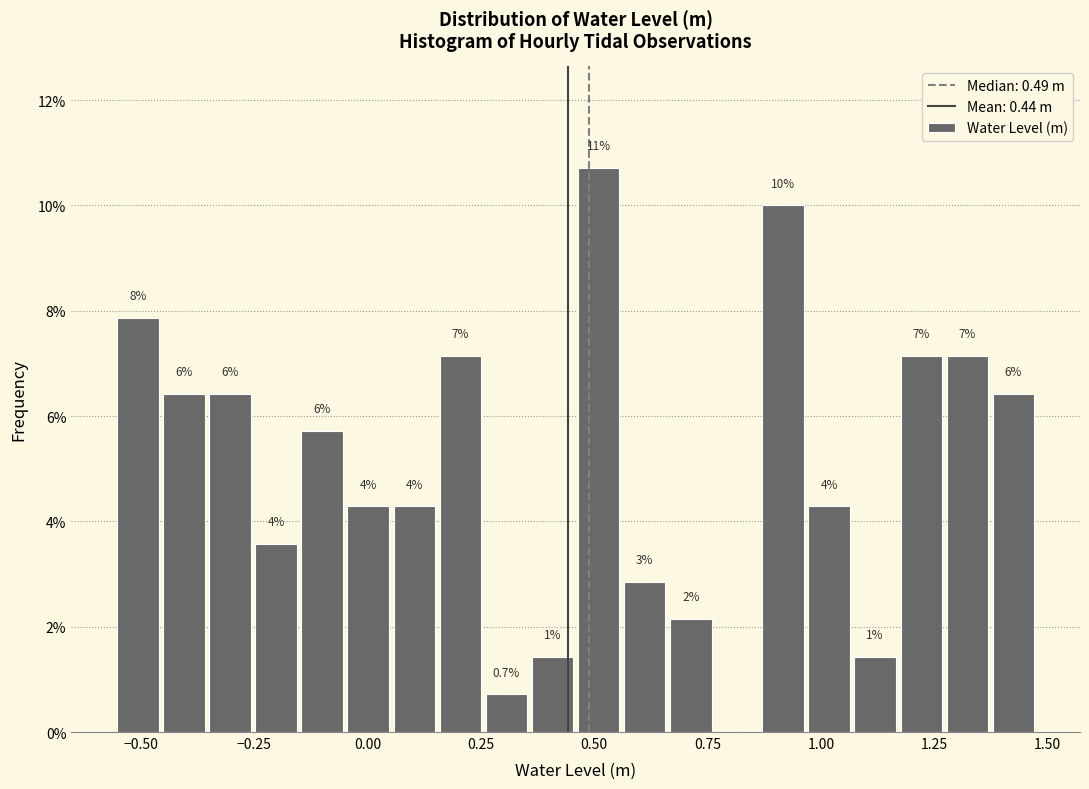

Around what value on the x-axis is the tallest bar? Give the approximate position of its centre, as read against the axis.

0.50